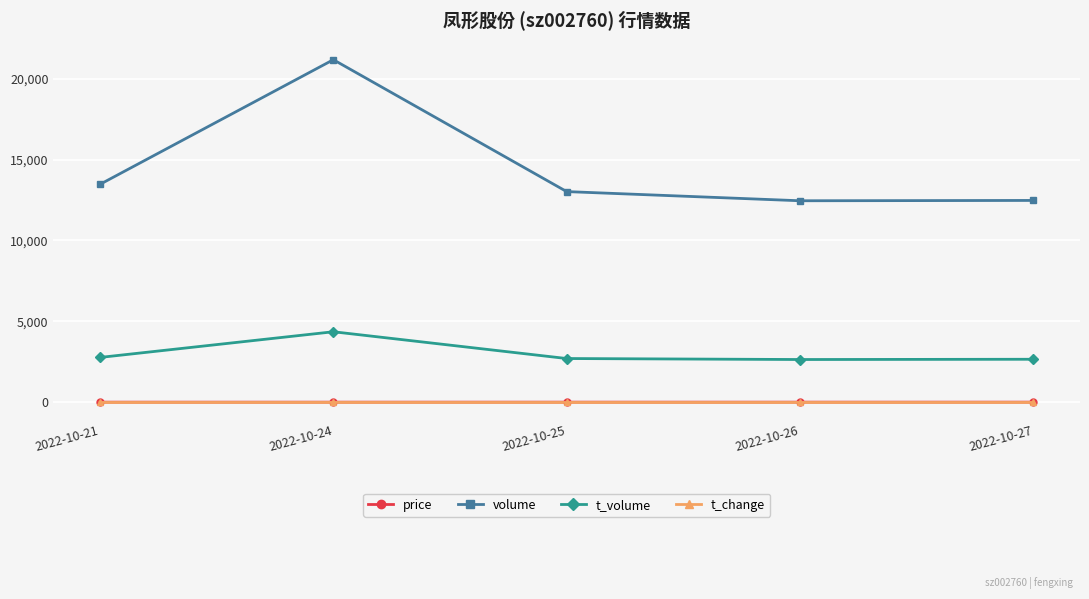

Which series has the widest spread of values?

volume